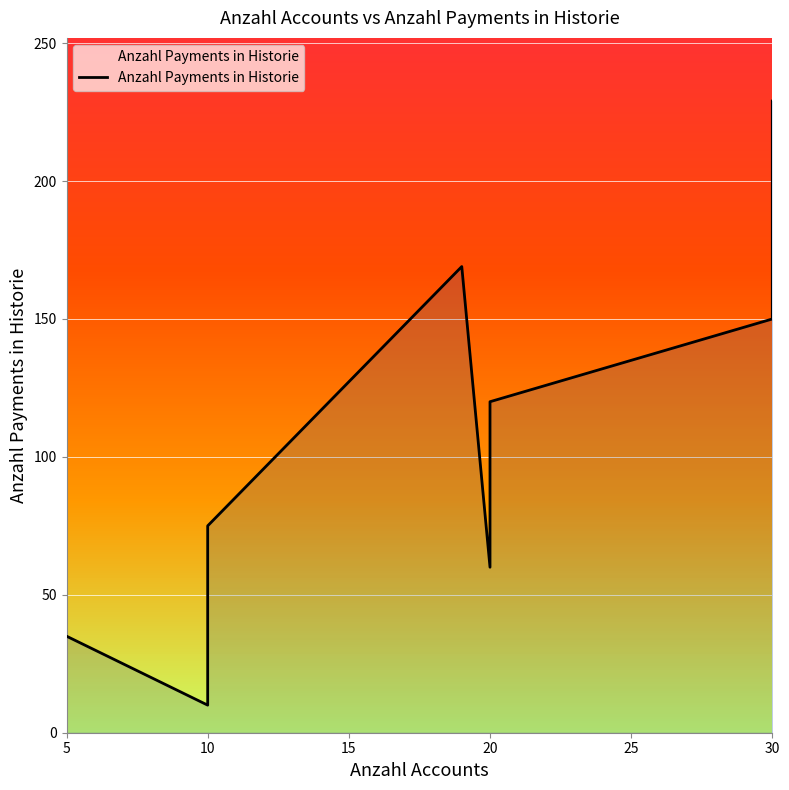

The chart shows a value of 87 at 30. True or false?

False